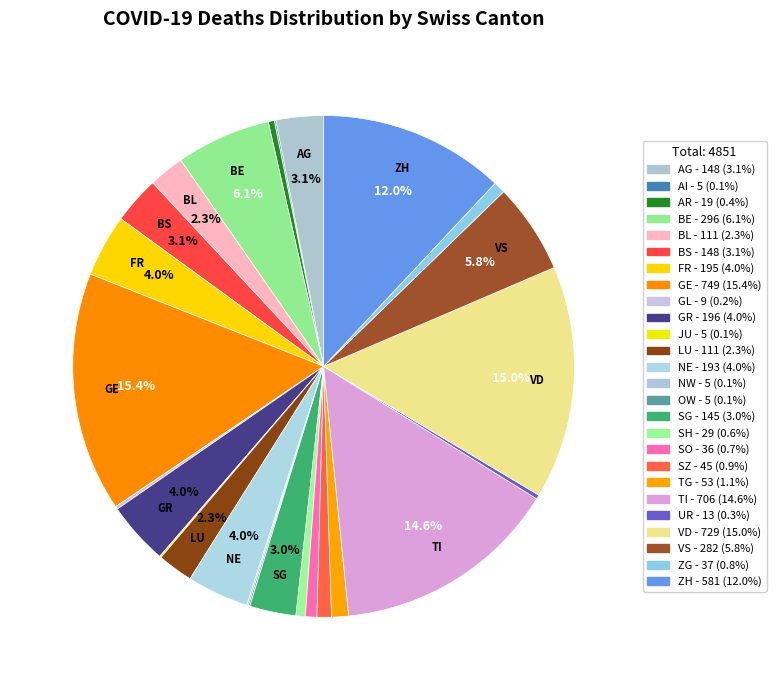

Combined, do SZ and VD account for over 50%?

No